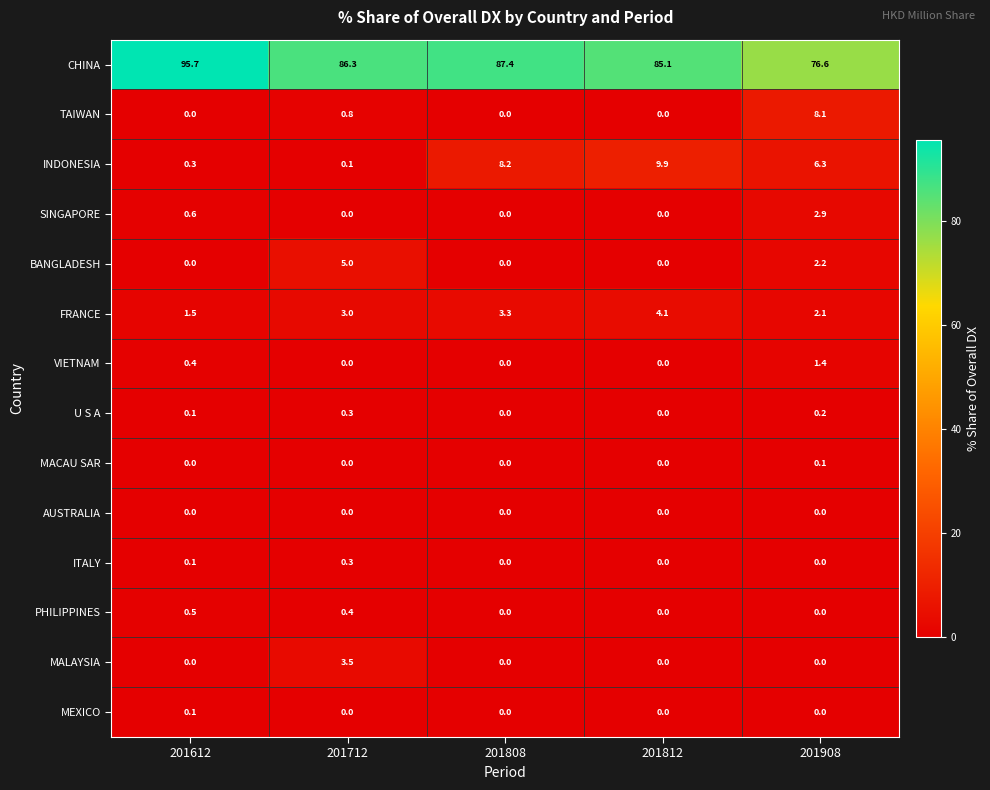

Which series has the widest spread of values?

CHINA